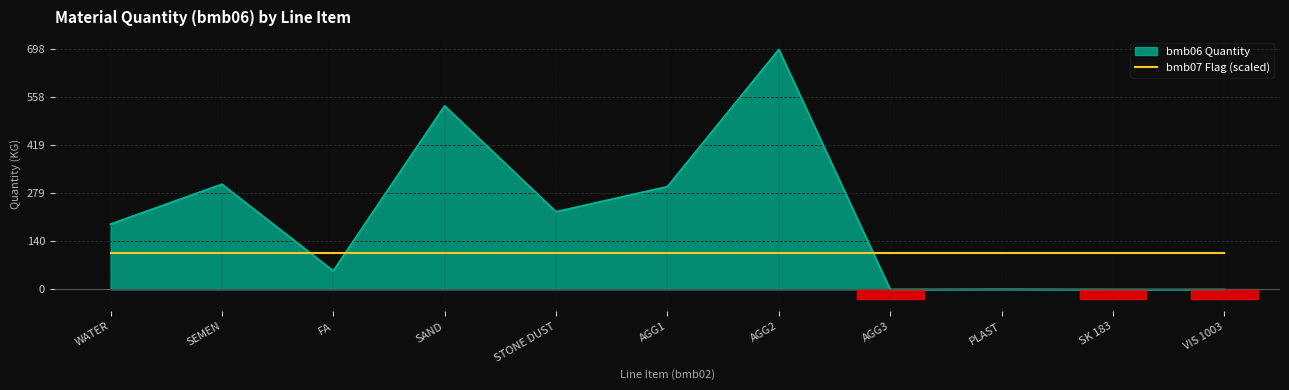

The bmb07 Flag (scaled) series shows 184.3 at PLAST. True or false?

False